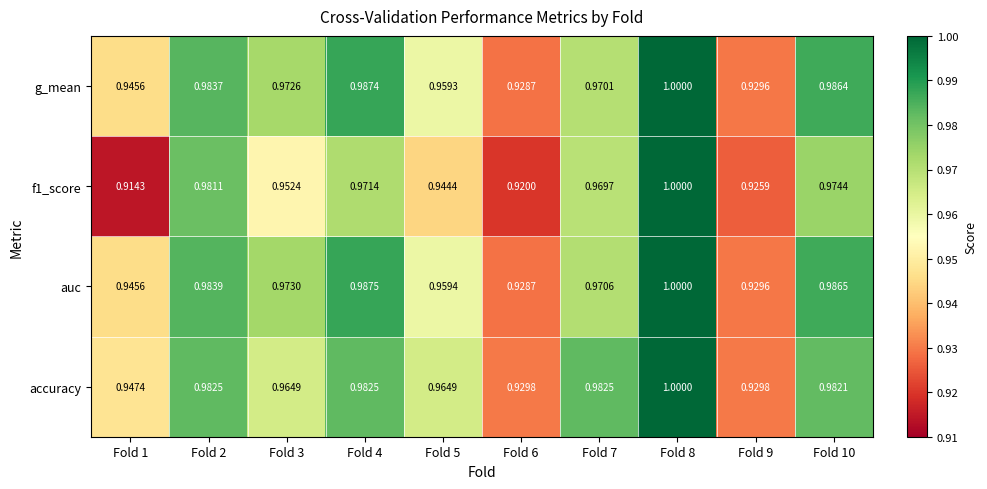

Which series changed the most between Fold 4 and Fold 6?

auc